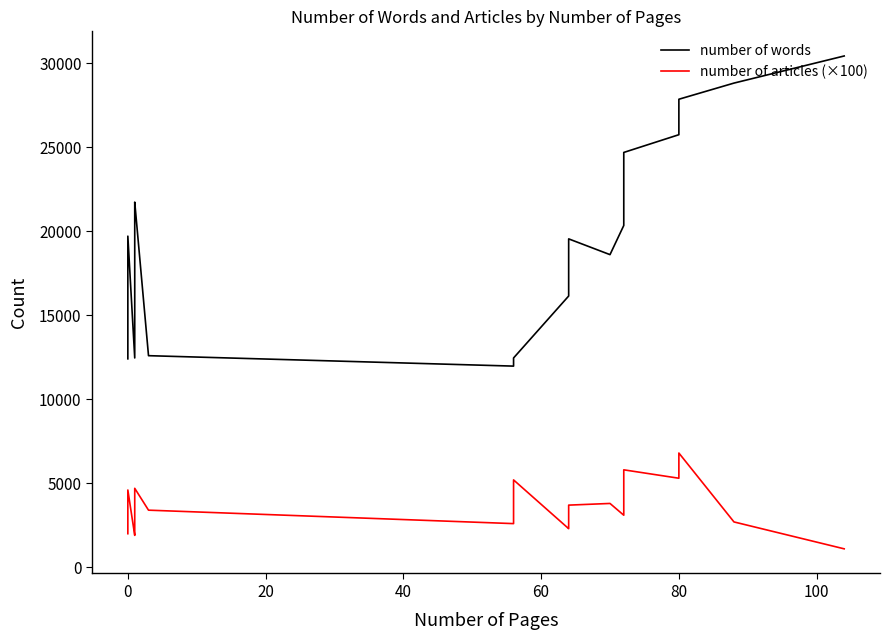

At how many categories does at least one series exceed 6543?

38